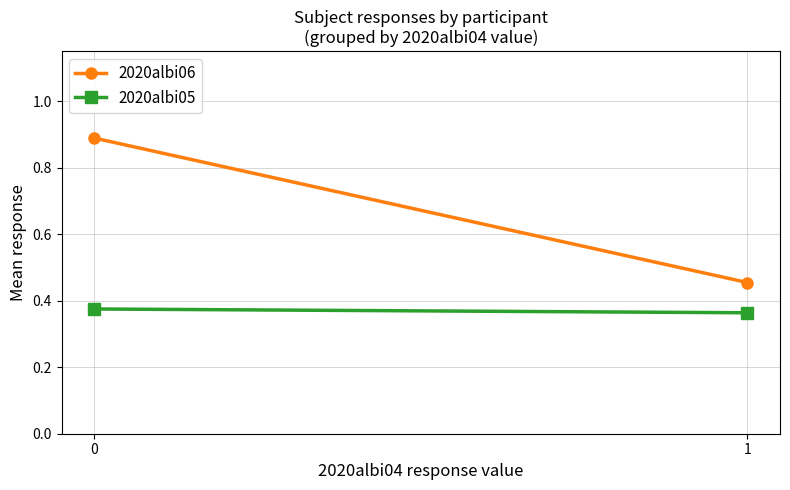

Reading left to right, transcribe all the data shown in this chart.

2020albi06: 0=0.9	1=0.5
2020albi05: 0=0.4	1=0.4